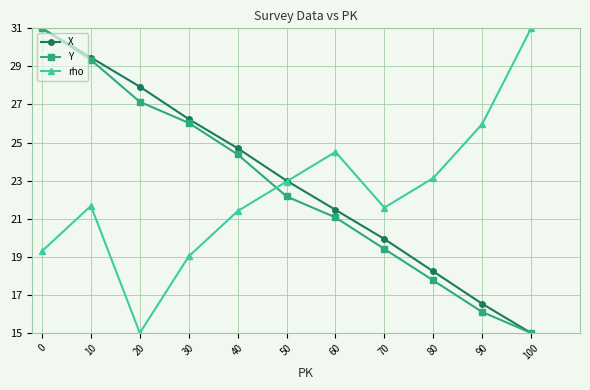

At how many categories does at least one series exceed 15?

11